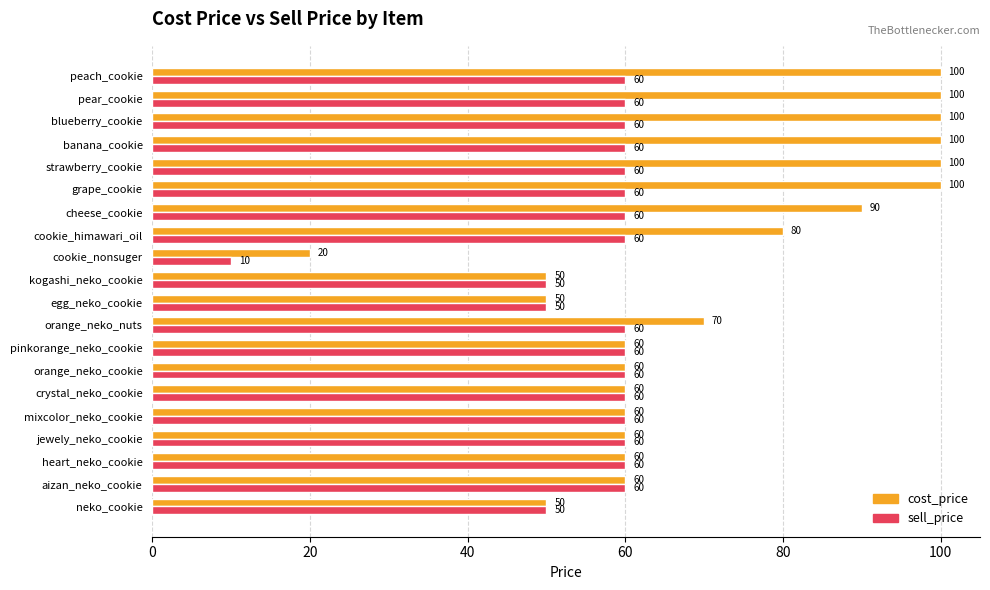

List the series in order of their overall mean, highest first.

cost_price, sell_price